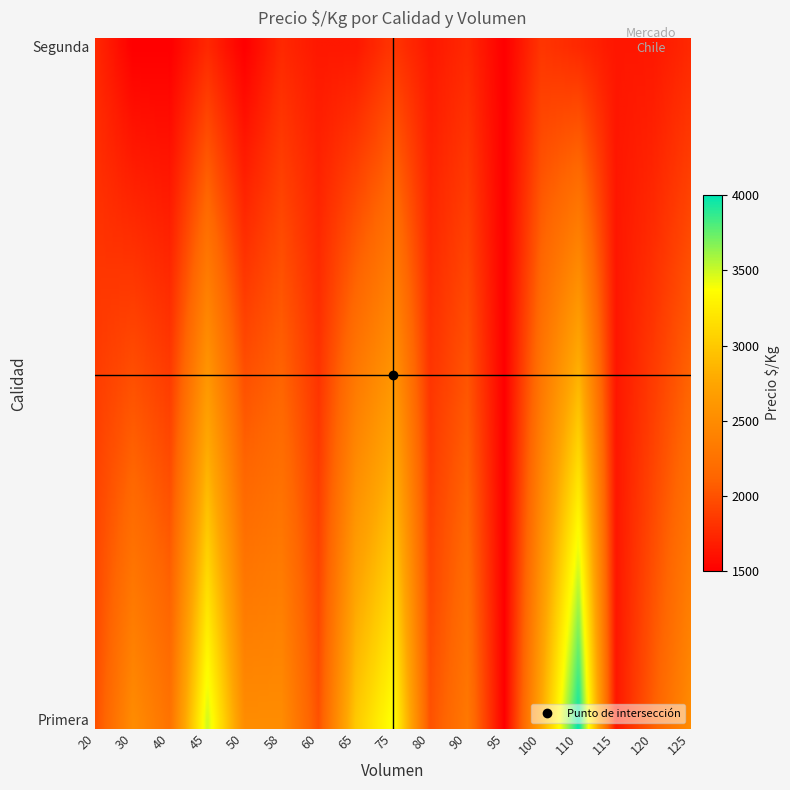

Which category has the highest value in the Segunda series?

75